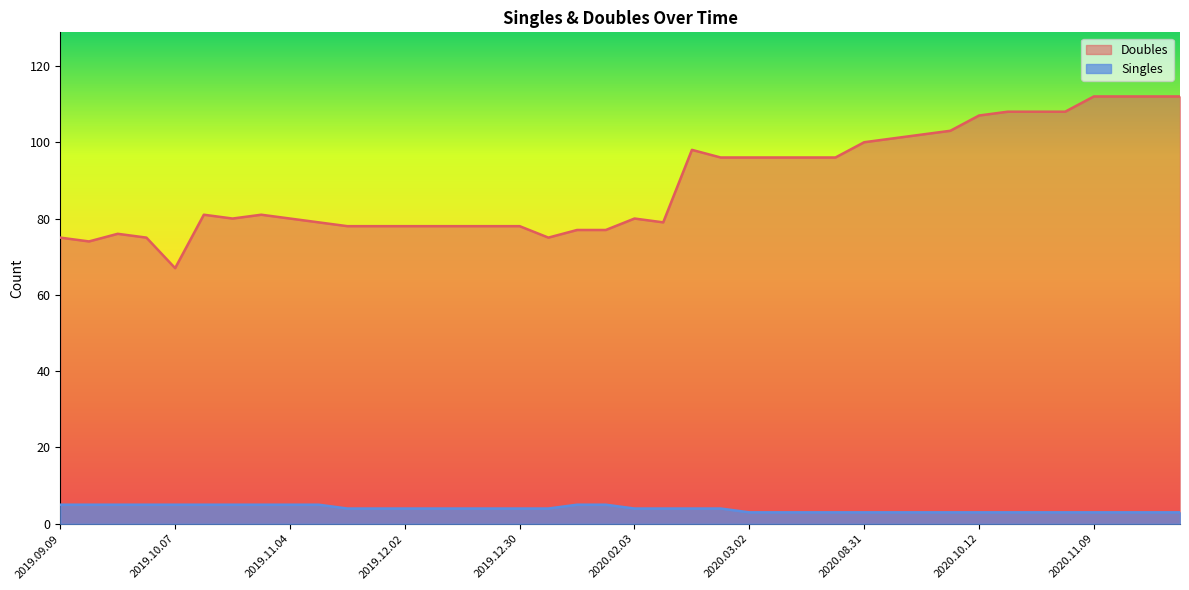

At 2019.12.02, list the series in order from smallest to largest.

Singles, Doubles